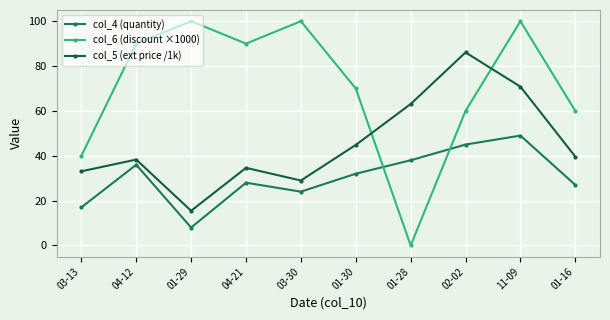

Does the chart have visible grid lines?

Yes